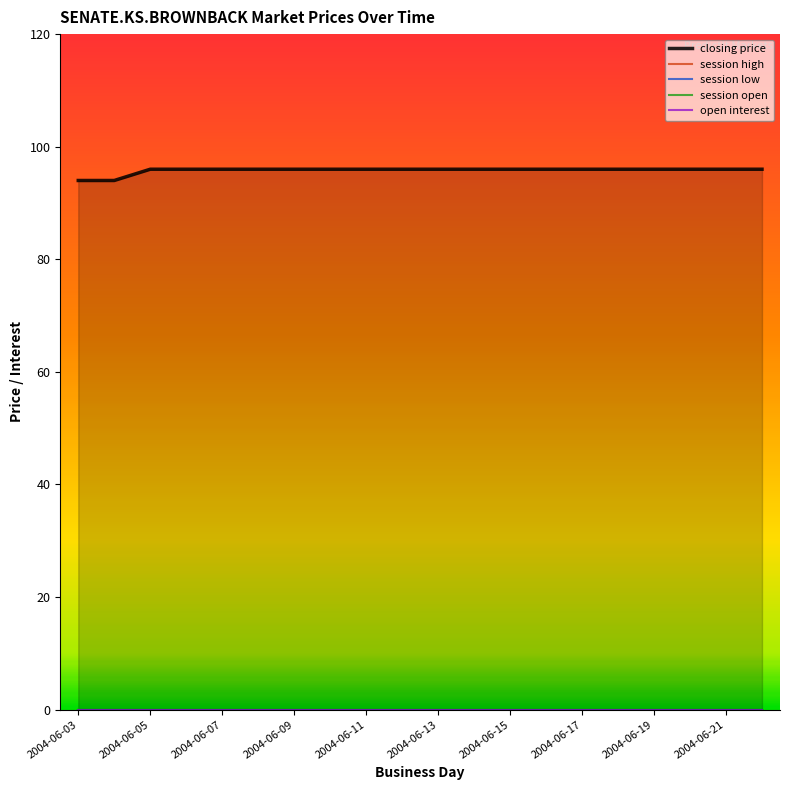

True or false: session open and session low cross at least once.

False